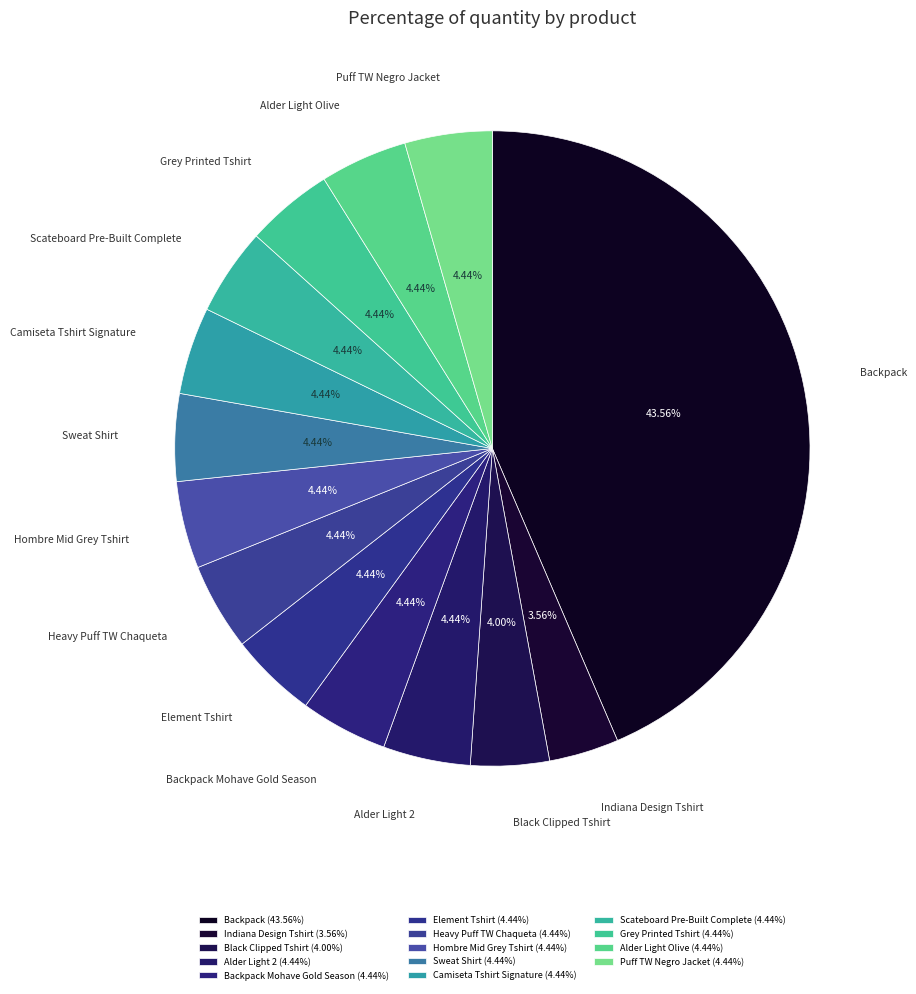

True or false: Camiseta Tshirt Signature accounts for 4% of the total.

True